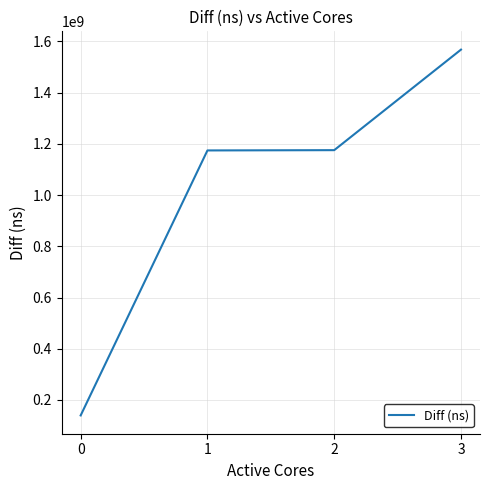

Which has a higher value, 2 or 3?

3